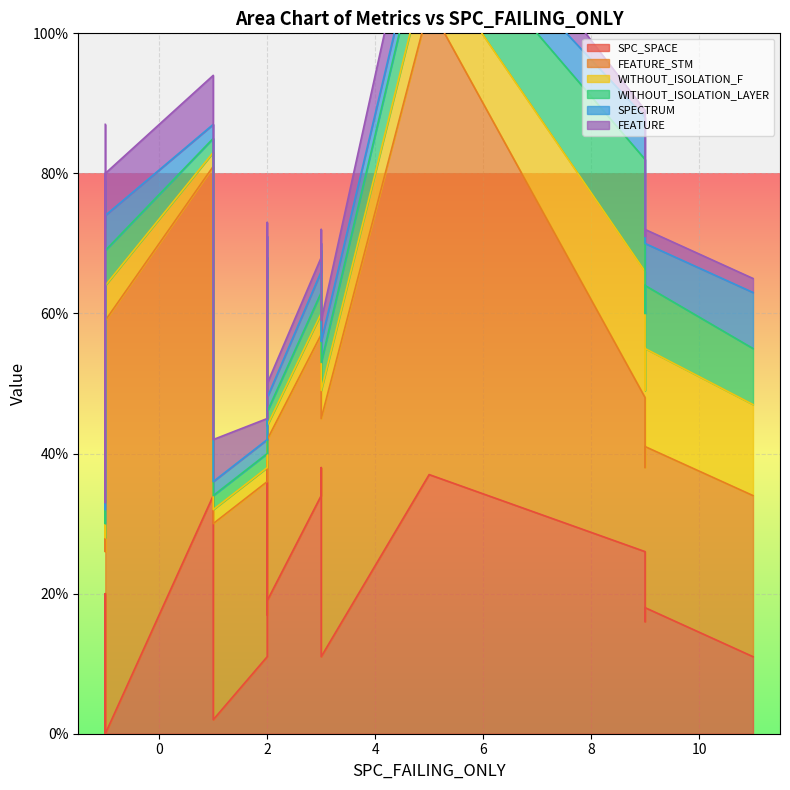

What is the value of the SPECTRUM point at the 12th from the left?

6